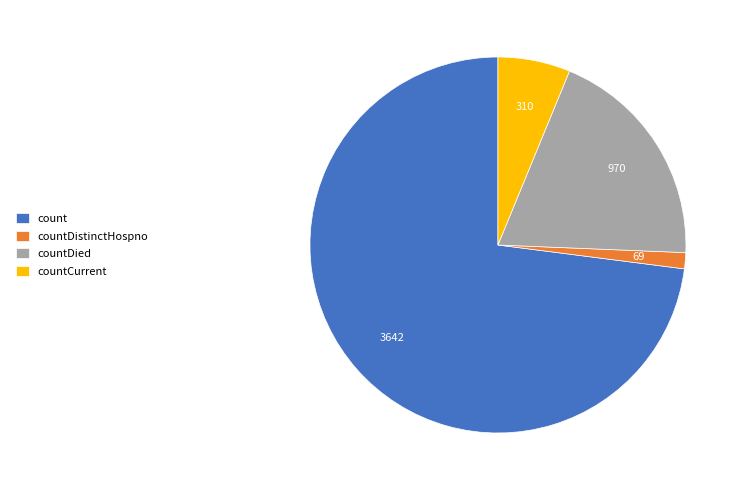

Does countCurrent account for over 50% of the chart?

No